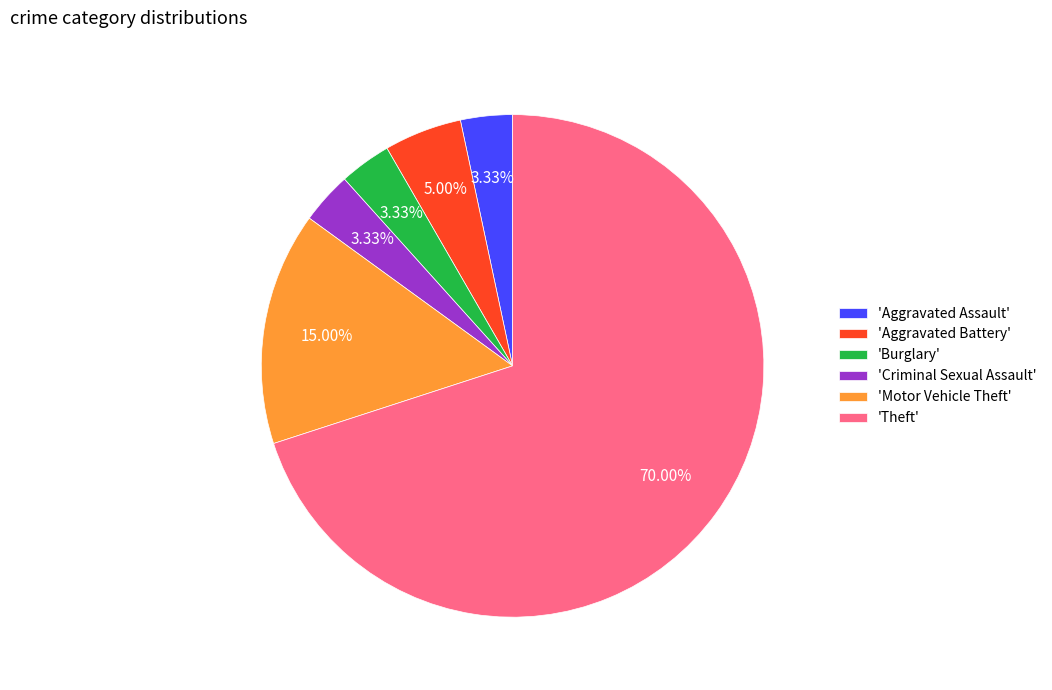

Is the sum of 'Criminal Sexual Assault' and 'Aggravated Assault' greater than half?

No